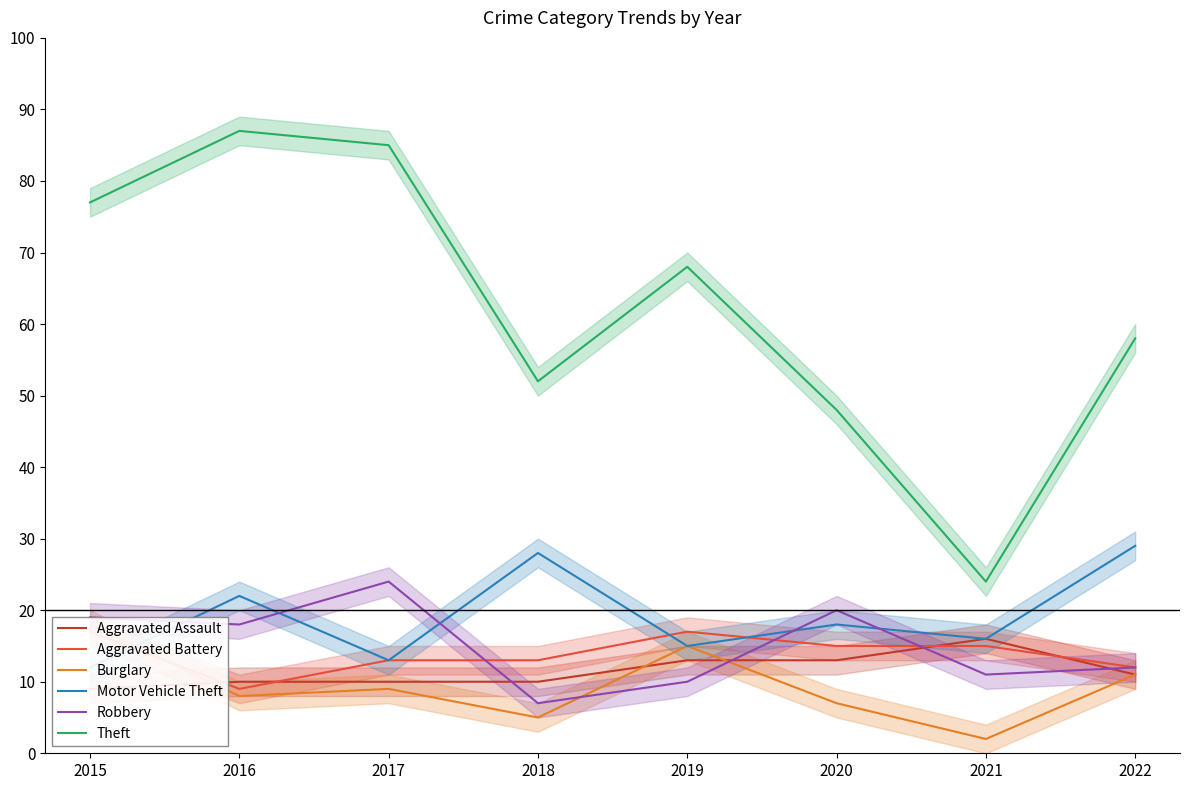

What is the sum of all Burglary values?

75